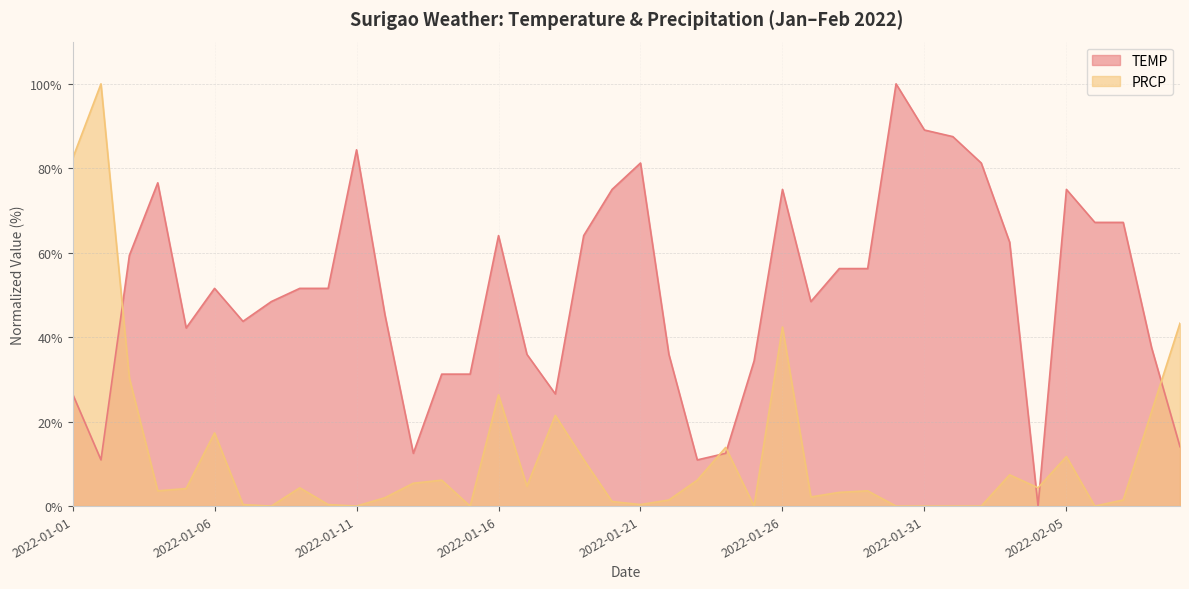

After their last crossing, which series has the higher values: PRCP or TEMP?

PRCP